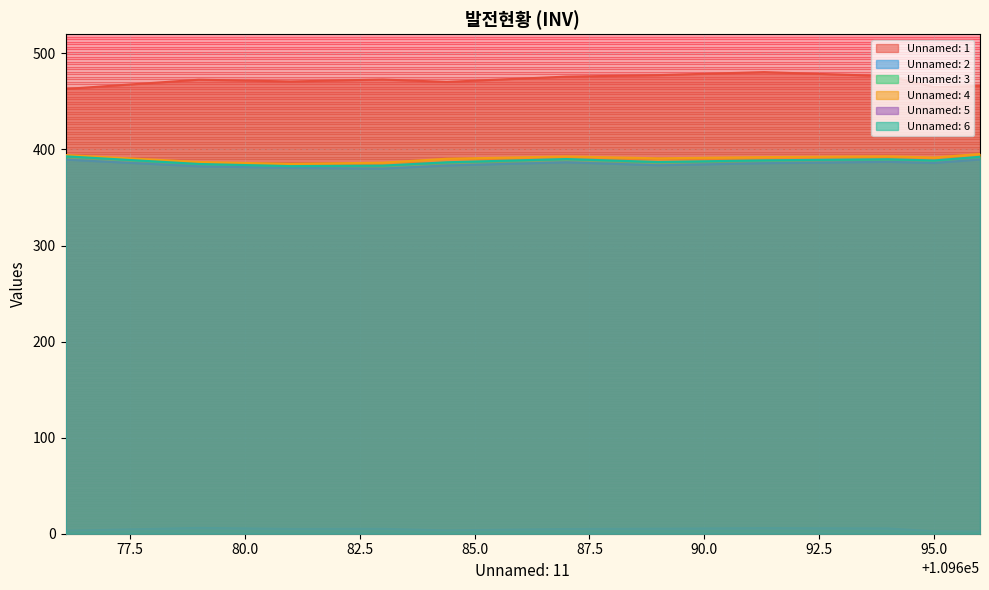

Is the value of Unnamed: 4 at 109689.0 greater than the value of Unnamed: 6 at 109694.0?

Yes